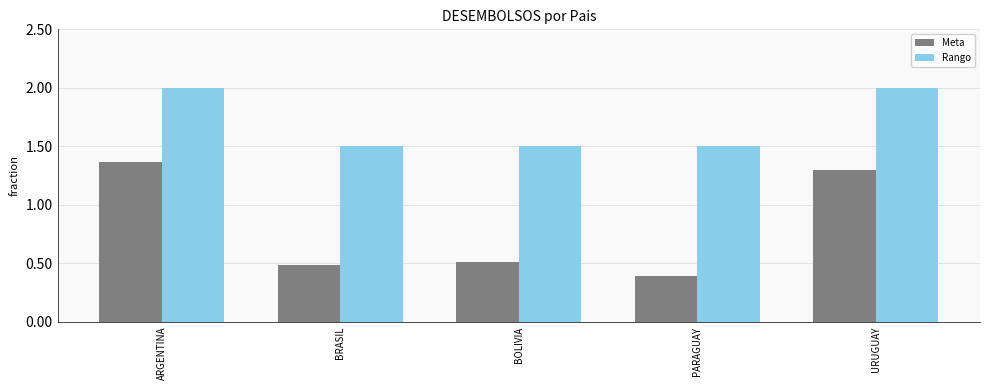

What are all the series names shown in the legend?

Meta, Rango